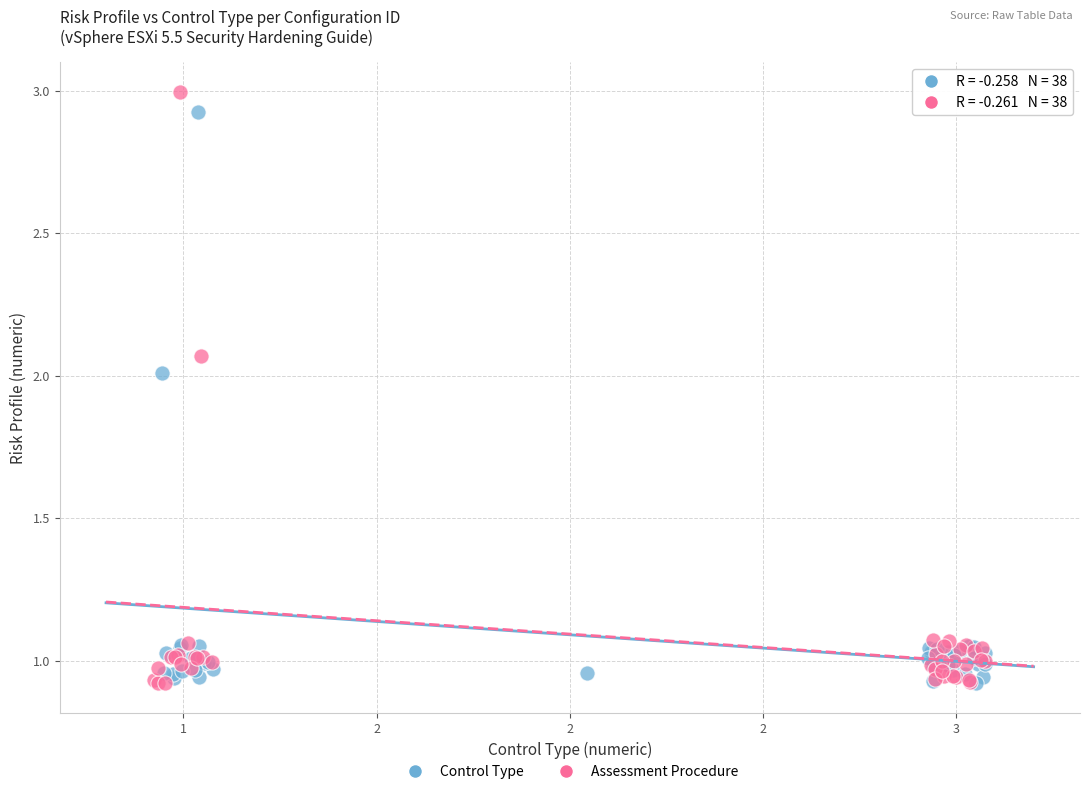

What are all the series names shown in the legend?

Control Type, Assessment Procedure